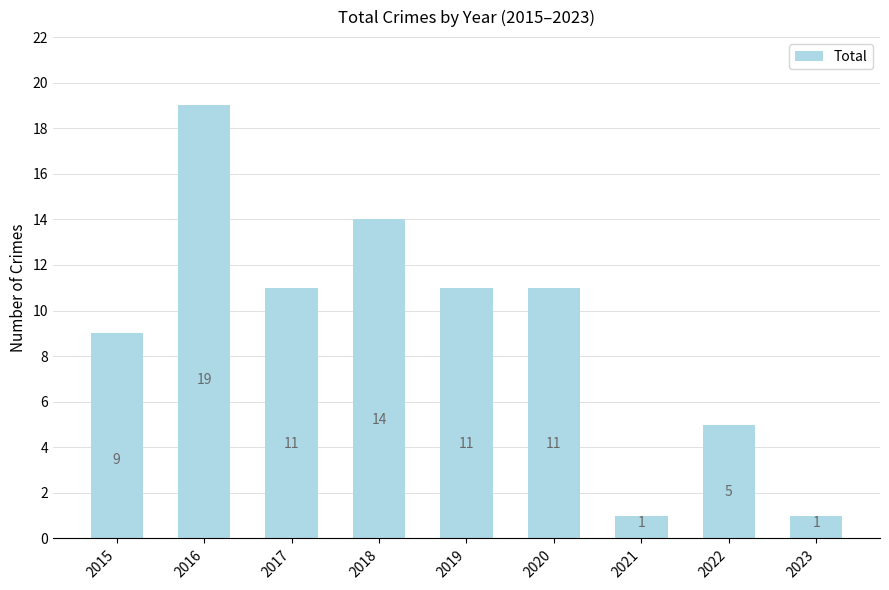

What is the value of the 4th bar from the left?

14